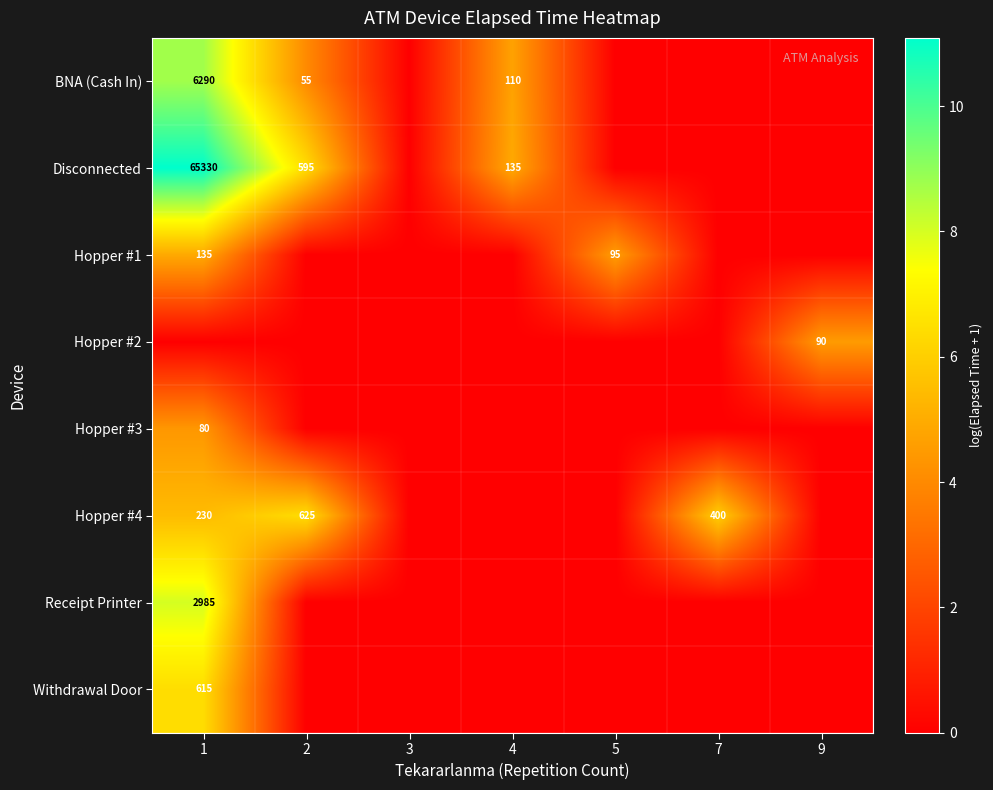

Is it true that Receipt Printer equals 1677 at 1?

False